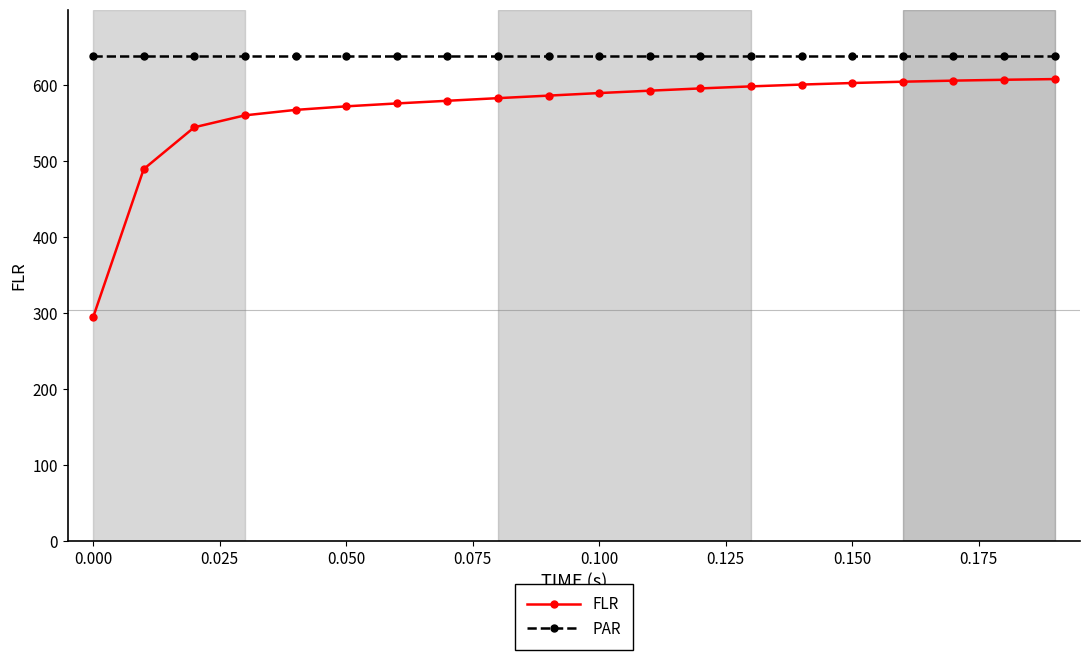

What is the sum of all FLR values?

11360.8